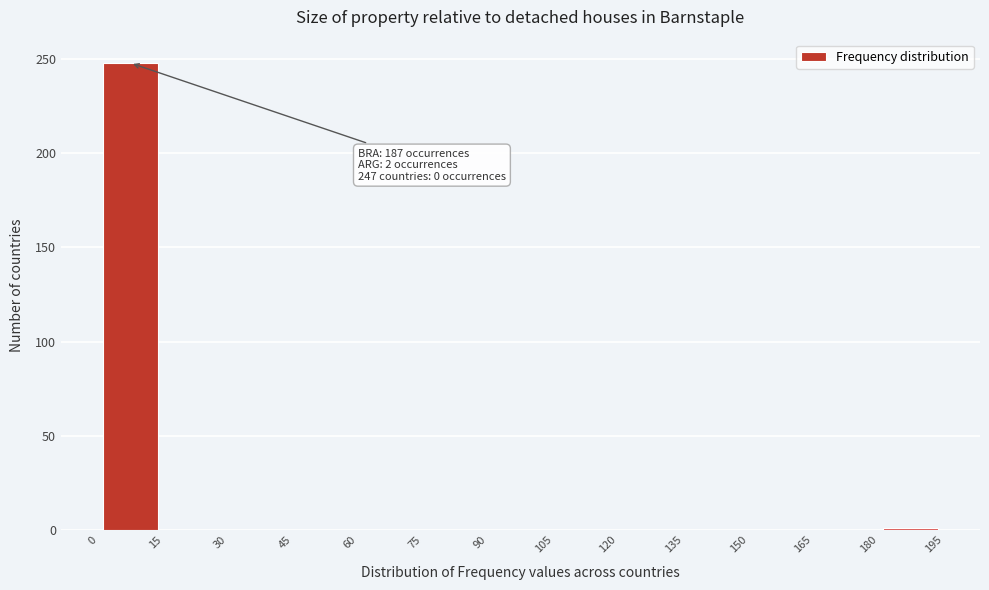

Over which range of the x-axis is the bar tallest?

0 to 15